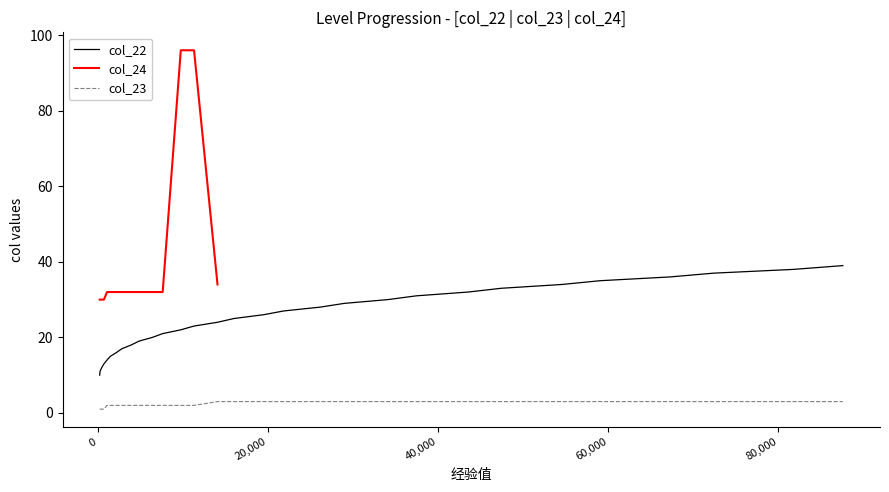

True or false: col_23 and col_22 cross at least once.

False